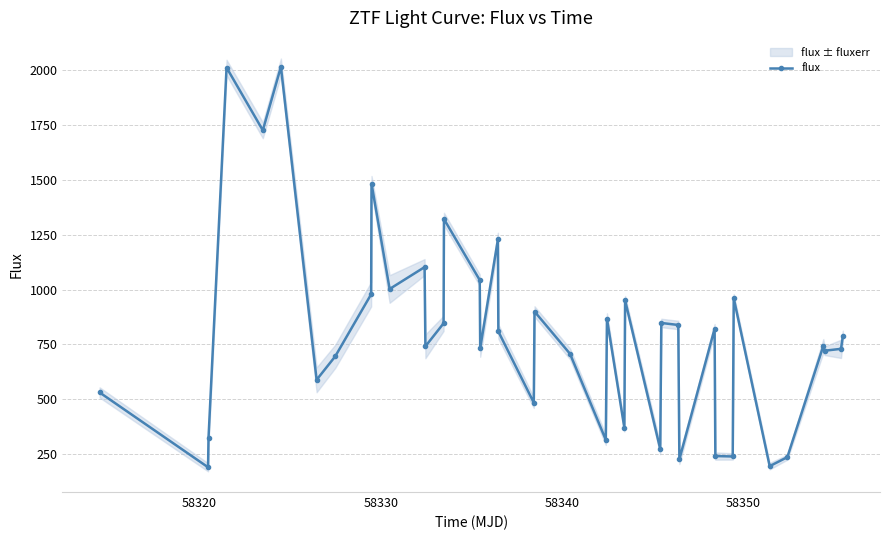

True or false: flux has more than 1 points higher than both neighbors.

True